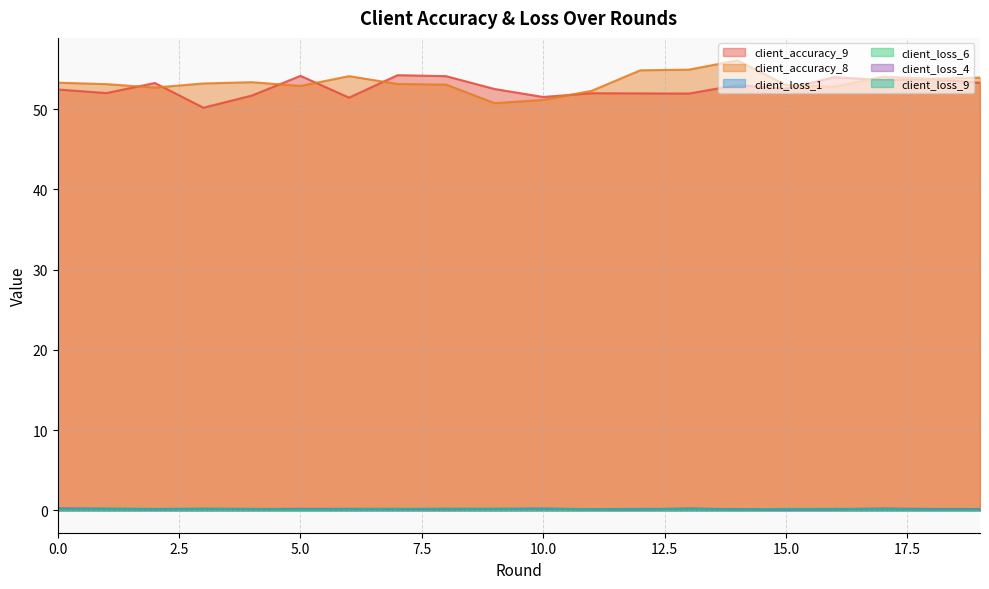

True or false: client_accuracy_9 and client_loss_4 cross at least once.

False